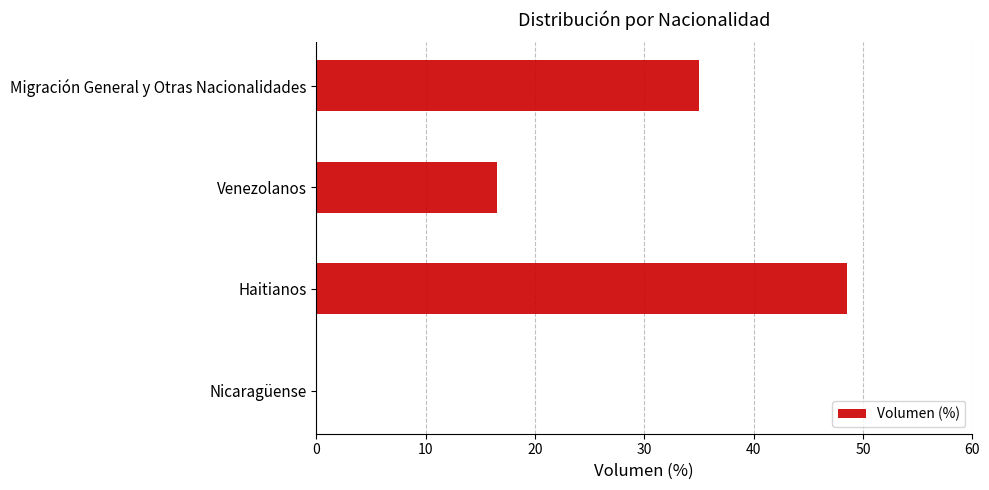

The value at Migración General y Otras Nacionalidades is 35.0. True or false?

True